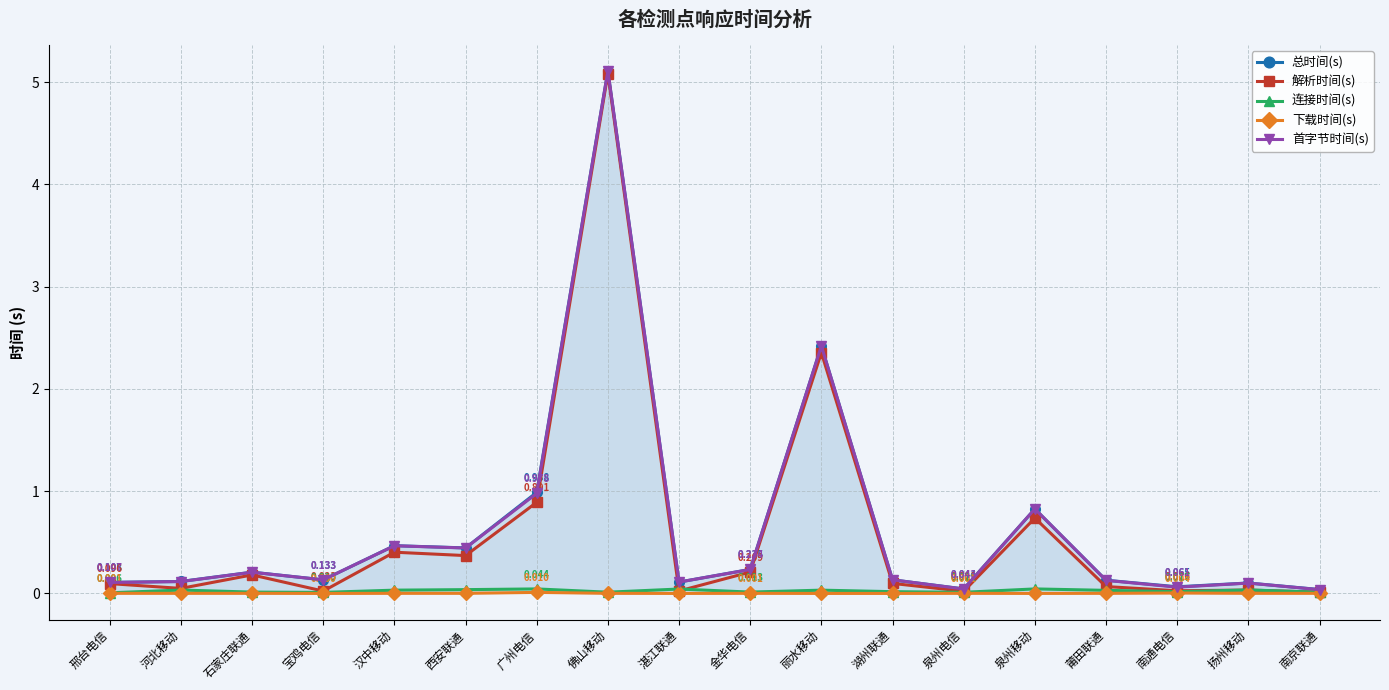

True or false: 连接时间(s) has a value of 0.0 at 莆田联通.

True